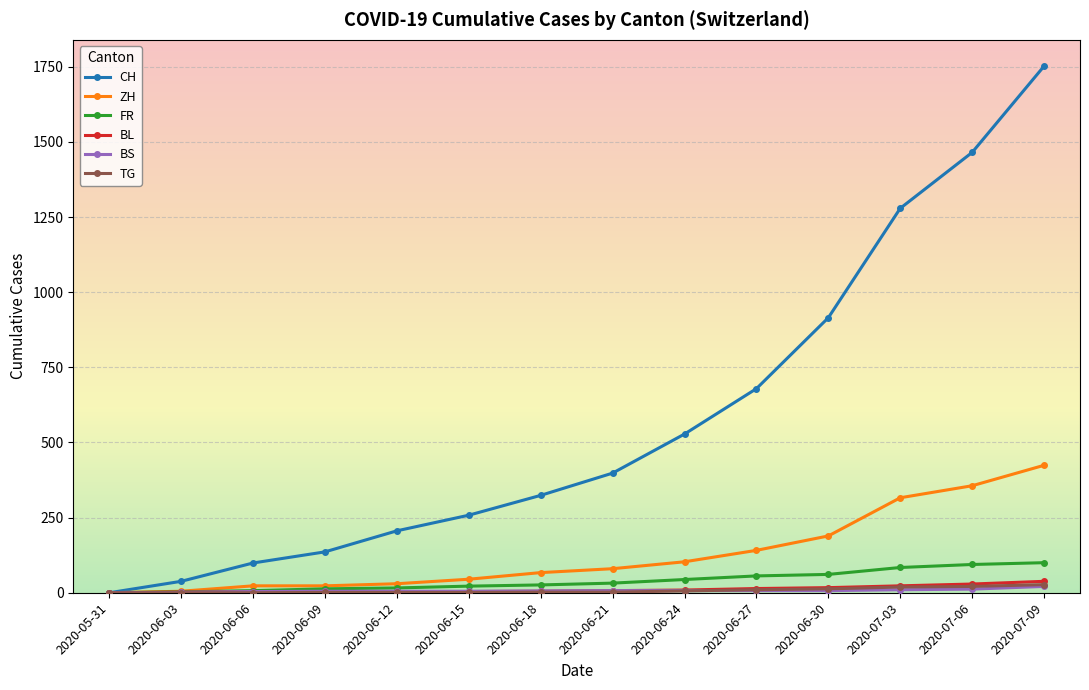

What is the label of the 10th point from the left?

2020-06-27